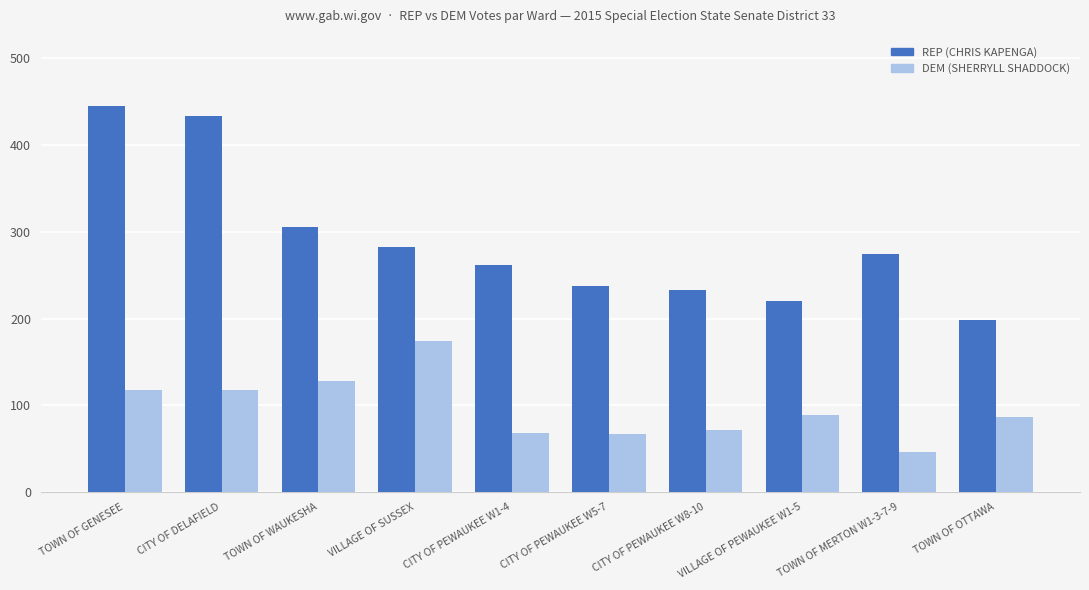

Between CITY OF DELAFIELD and CITY OF PEWAUKEE W1-4, which series saw the biggest shift?

REP (CHRIS KAPENGA)